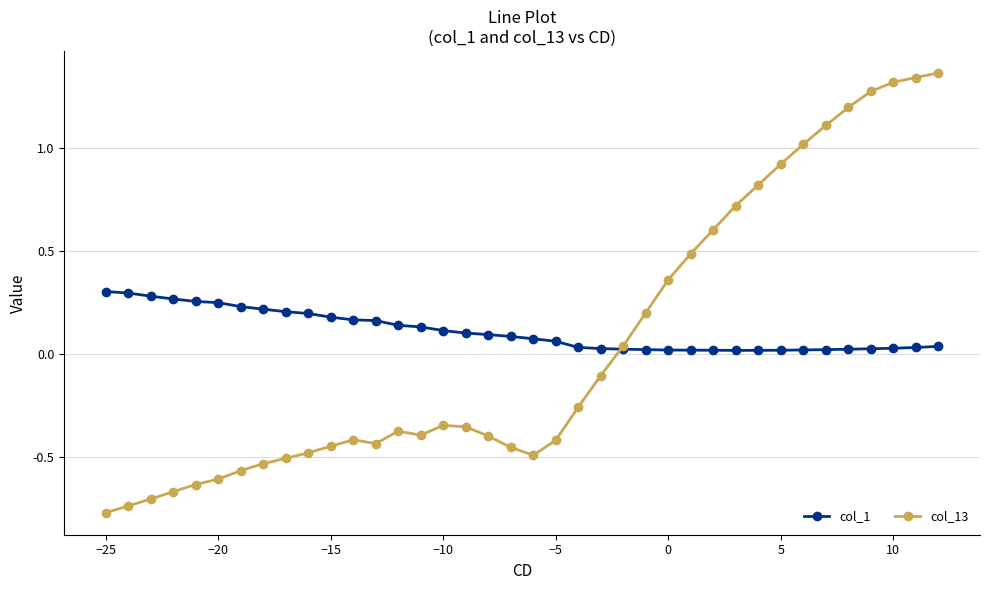

List the series in order of their peak value, lowest first.

col_1, col_13